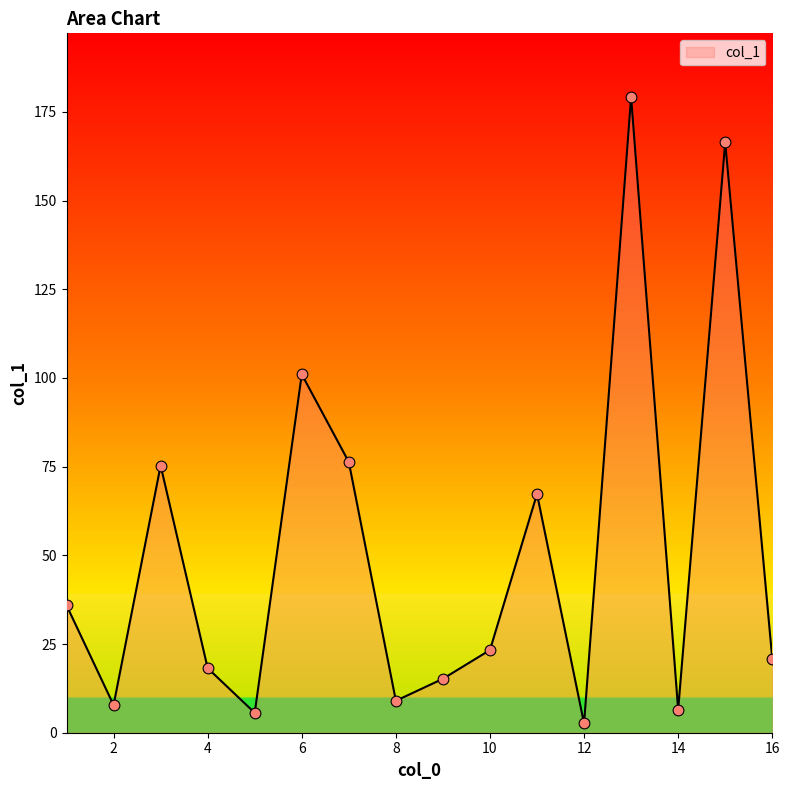

What is the maximum value shown in the chart?

179.2